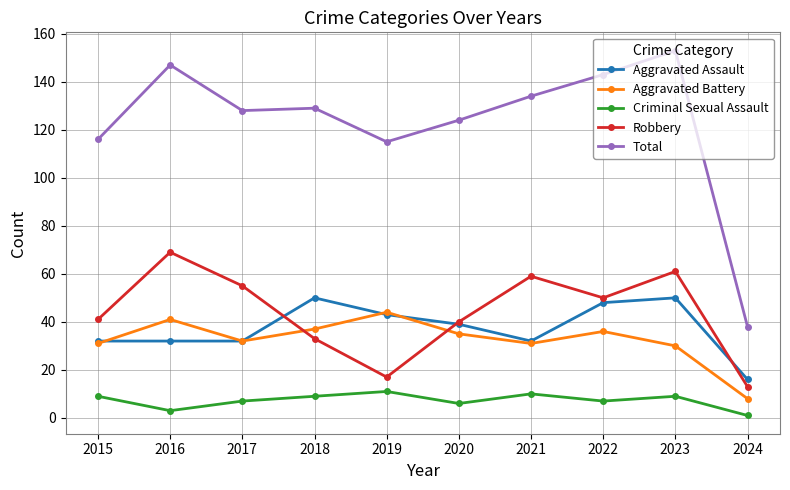

Reading left to right, extract all data points from this chart.

Aggravated Assault: 32	32	32	50	43	39	32	48	50	16
Aggravated Battery: 31	41	32	37	44	35	31	36	30	8
Criminal Sexual Assault: 9	3	7	9	11	6	10	7	9	1
Robbery: 41	69	55	33	17	40	59	50	61	13
Total: 116	147	128	129	115	124	134	143	153	38